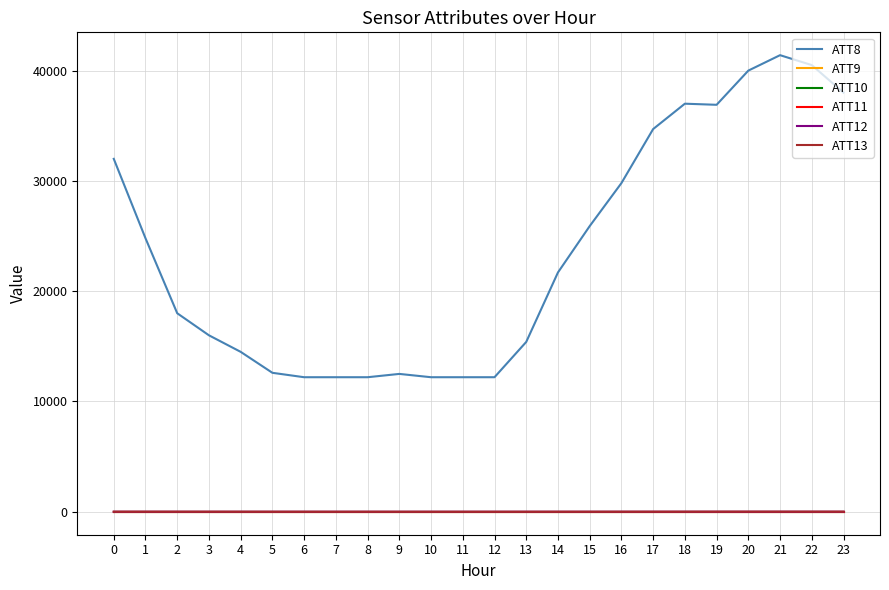

Reading left to right, transcribe all the data shown in this chart.

ATT8: 0=32000.0	1=24800.0	2=18000.0	3=16000.0	4=14500.0	5=12600.0	6=12200.0	7=12200.0	8=12200.0	9=12500.0	10=12200.0	11=12200.0	12=12200.0	13=15400.0	14=21700.0	15=25900.0	16=29800.0	17=34700.0	18=37000.0	19=36900.0	20=40000.0	21=41400.0	22=40500.0	23=38000.0
ATT9: 0=-10.0	1=-10.0	2=-10.0	3=-10.0	4=-10.0	5=-10.0	6=-10.0	7=-10.0	8=-10.0	9=-10.0	10=-10.0	11=-10.0	12=-10.0	13=-10.0	14=-10.0	15=-10.0	16=-10.0	17=-10.0	18=-10.0	19=-10.0	20=-10.0	21=-10.0	22=-10.0	23=-10.0
ATT10: 0=-10.0	1=-10.0	2=-10.0	3=-10.0	4=-10.0	5=-10.0	6=-10.0	7=-10.0	8=-10.0	9=-10.0	10=-10.0	11=-10.0	12=-10.0	13=-10.0	14=-10.0	15=-10.0	16=-10.0	17=-10.0	18=-10.0	19=-10.0	20=-10.0	21=-10.0	22=-10.0	23=-10.0
ATT11: 0=-10.0	1=-10.0	2=-10.0	3=-10.0	4=-10.0	5=-10.0	6=-10.0	7=-10.0	8=-10.0	9=-10.0	10=-10.0	11=-10.0	12=-10.0	13=-10.0	14=-10.0	15=-10.0	16=-10.0	17=-10.0	18=-10.0	19=-10.0	20=-10.0	21=-10.0	22=-10.0	23=-10.0
ATT12: 0=2.6	1=1.6	2=1.4	3=0.5	4=0.8	5=1.0	6=1.5	7=1.3	8=0.8	9=0.4	10=1.7	11=1.0	12=0.8	13=2.4	14=2.2	15=1.5	16=2.6	17=2.7	18=3.0	19=3.4	20=3.8	21=3.6	22=2.9	23=3.1
ATT13: 0=7.1	1=7.2	2=6.2	3=5.5	4=4.5	5=2.7	6=2.4	7=0.1	8=2.1	9=0.0	10=-0.5	11=-0.4	12=-0.7	13=-0.1	14=1.1	15=2.0	16=3.7	17=4.9	18=6.7	19=8.5	20=9.6	21=9.8	22=9.3	23=8.2